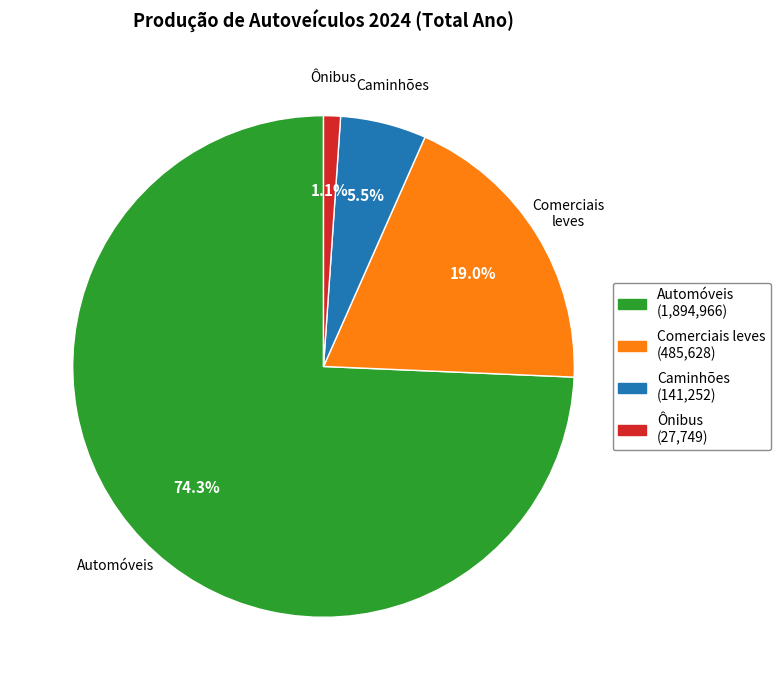

True or false: Ônibus accounts for 1% of the total.

True